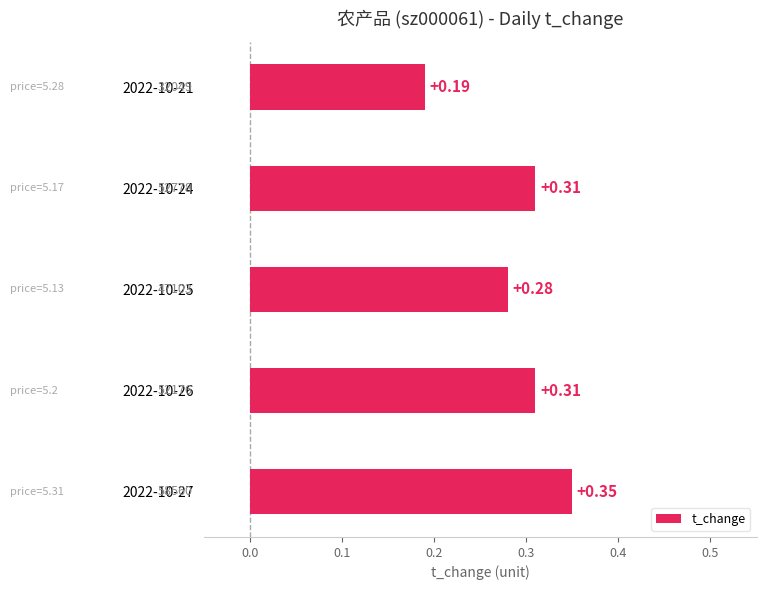

Which has a higher value, 2022-10-25 or 2022-10-26?

2022-10-26